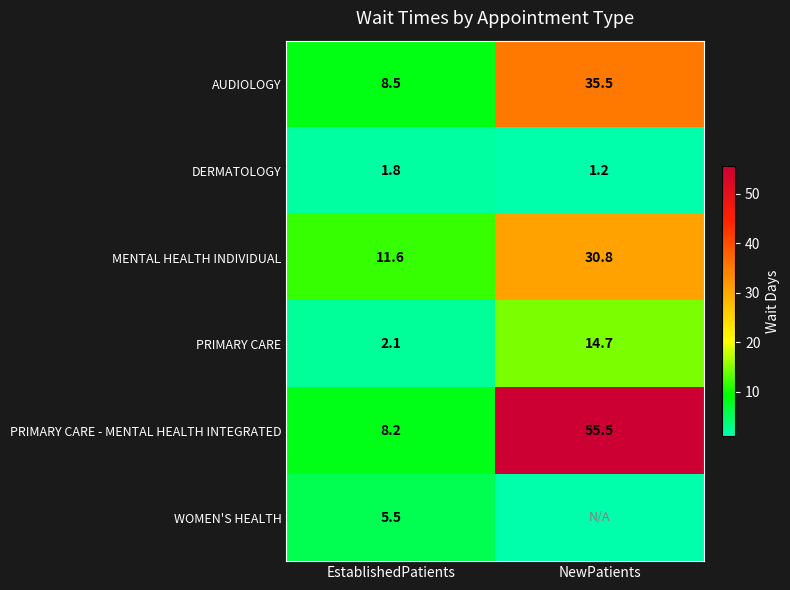

Count the number of categories in the chart.

2